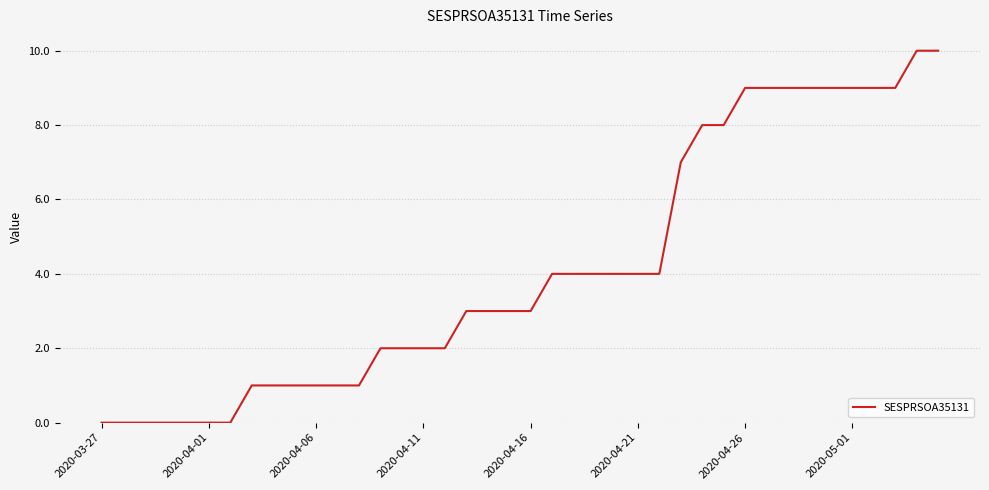

What is the maximum value shown in the chart?

10